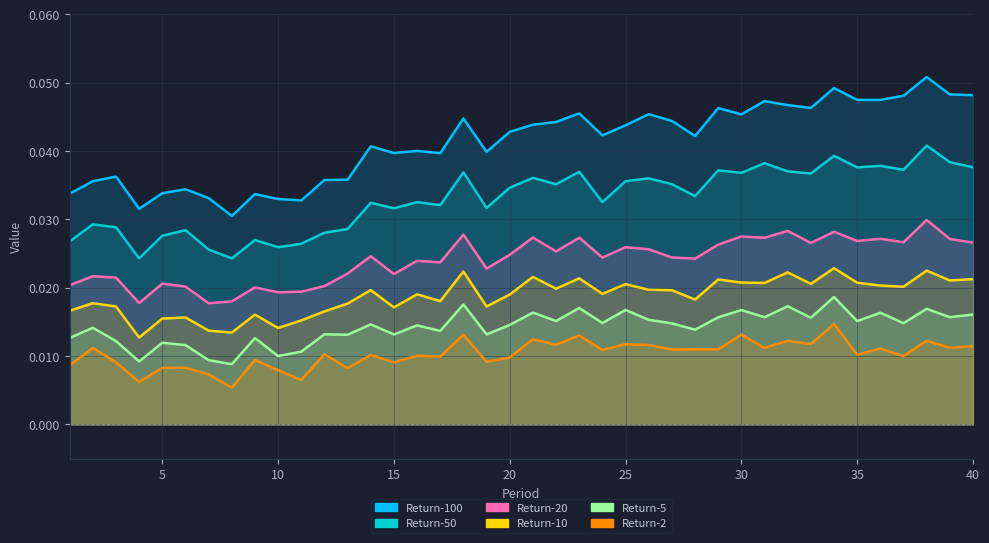

In 10, how many points are lower than both neighbors (excluding endpoints)?

13